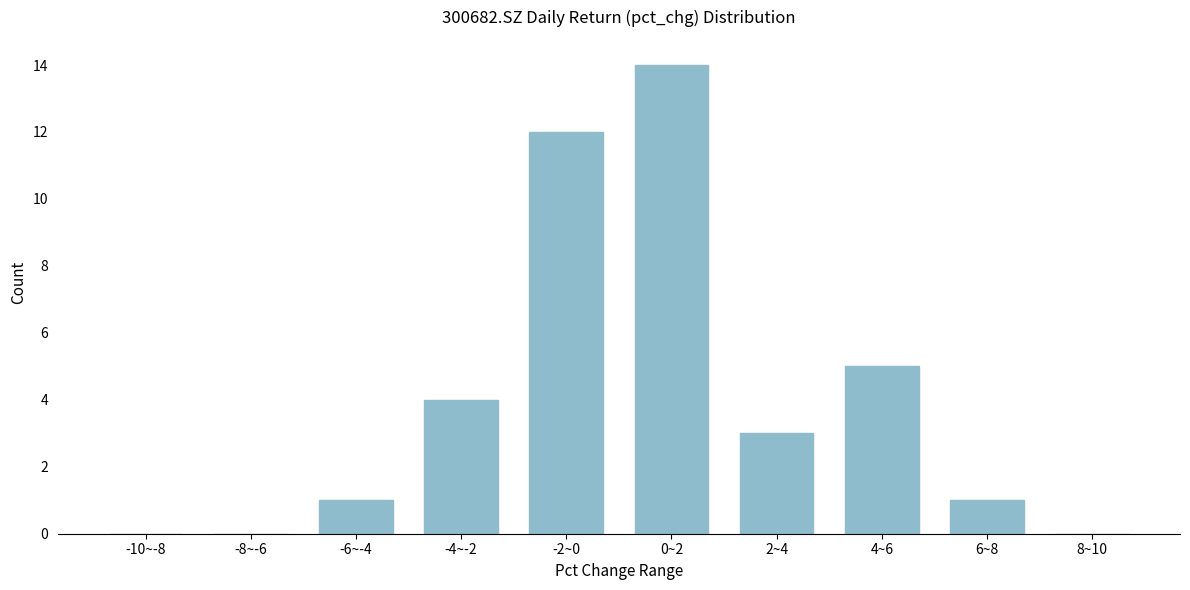

Reading left to right, what are all the values shown in this chart?

-10~-8=0	-8~-6=0	-6~-4=1	-4~-2=4	-2~0=12	0~2=14	2~4=3	4~6=5	6~8=1	8~10=0